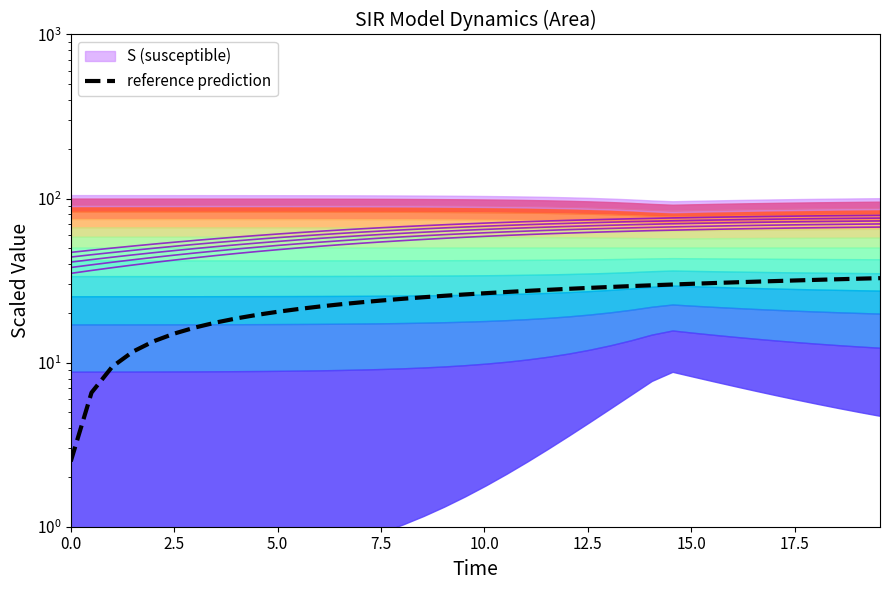

Does the chart display data point markers on the line(s)?

No